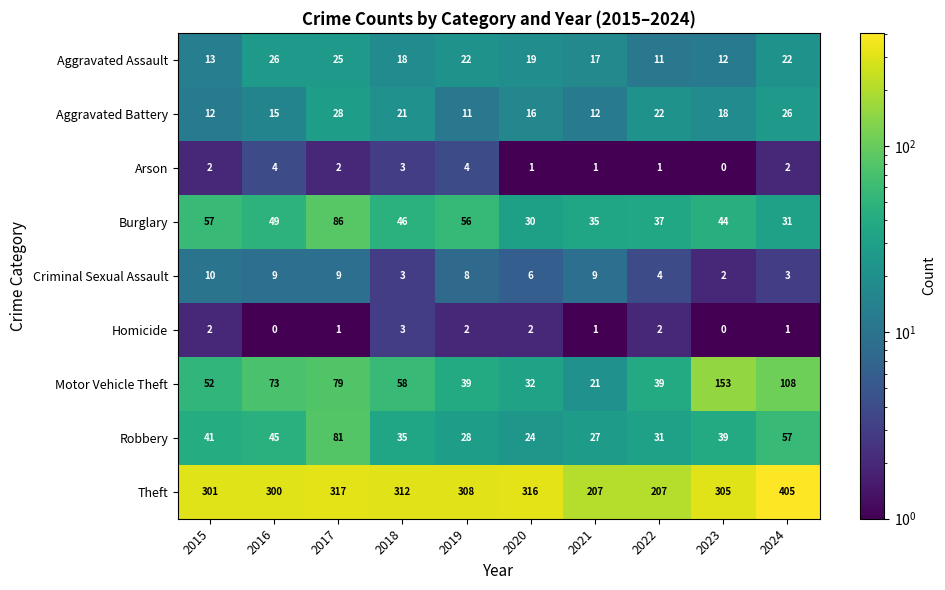

What is the spread (max minus min) of values at 2023?

305